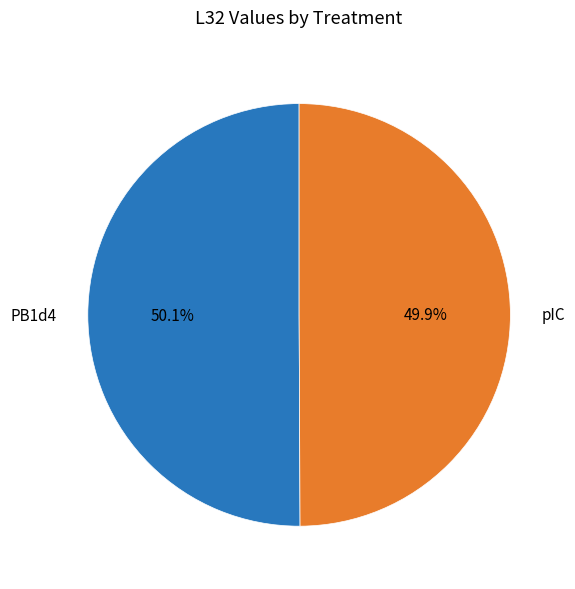

Approximately how many times larger is the value at PB1d4 compared to pIC?

1.0